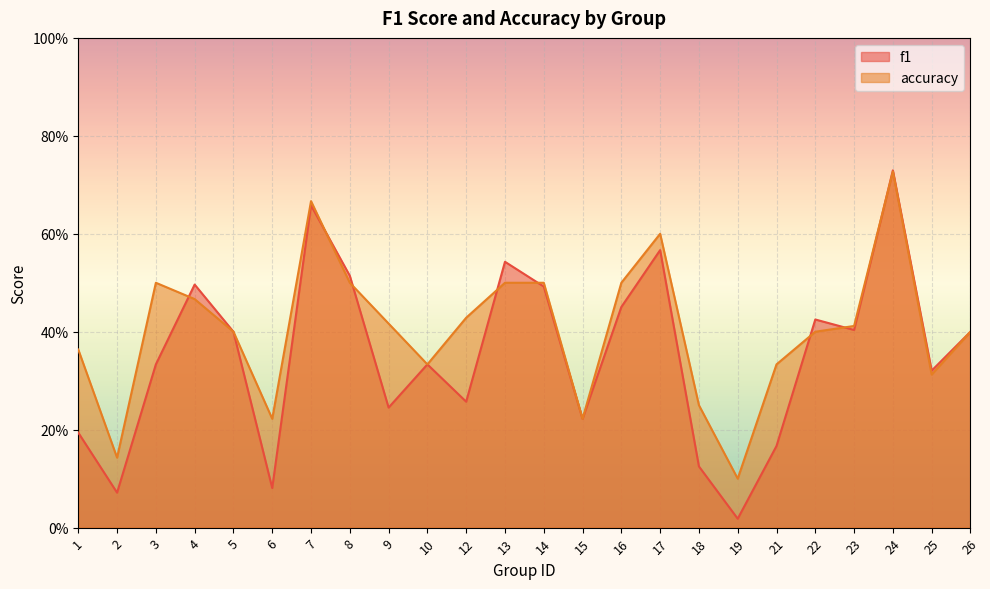

Reading left to right, transcribe all the data shown in this chart.

f1: 1=0.2	2=0.1	3=0.3	4=0.5	5=0.4	6=0.1	7=0.7	8=0.5	9=0.2	10=0.3	12=0.3	13=0.5	14=0.5	15=0.2	16=0.5	17=0.6	18=0.1	19=0.0	21=0.2	22=0.4	23=0.4	24=0.7	25=0.3	26=0.4
accuracy: 1=0.4	2=0.1	3=0.5	4=0.5	5=0.4	6=0.2	7=0.7	8=0.5	9=0.4	10=0.3	12=0.4	13=0.5	14=0.5	15=0.2	16=0.5	17=0.6	18=0.2	19=0.1	21=0.3	22=0.4	23=0.4	24=0.7	25=0.3	26=0.4